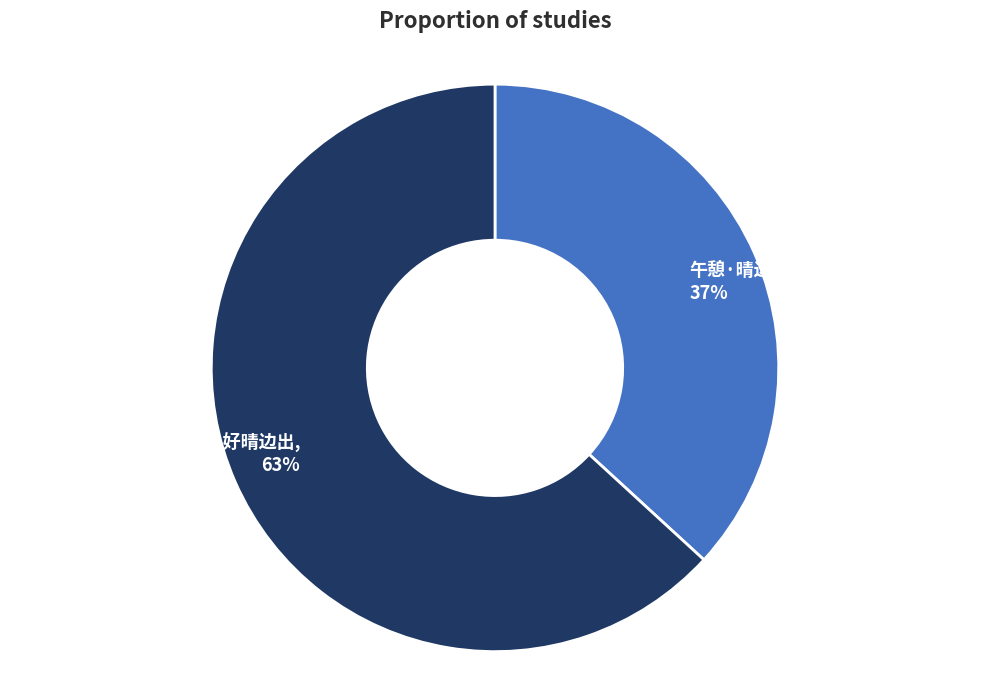

Rank the categories by value from highest to lowest.

书舍遣兴·山好晴边出, 午憩·晴边雨後麦秋时